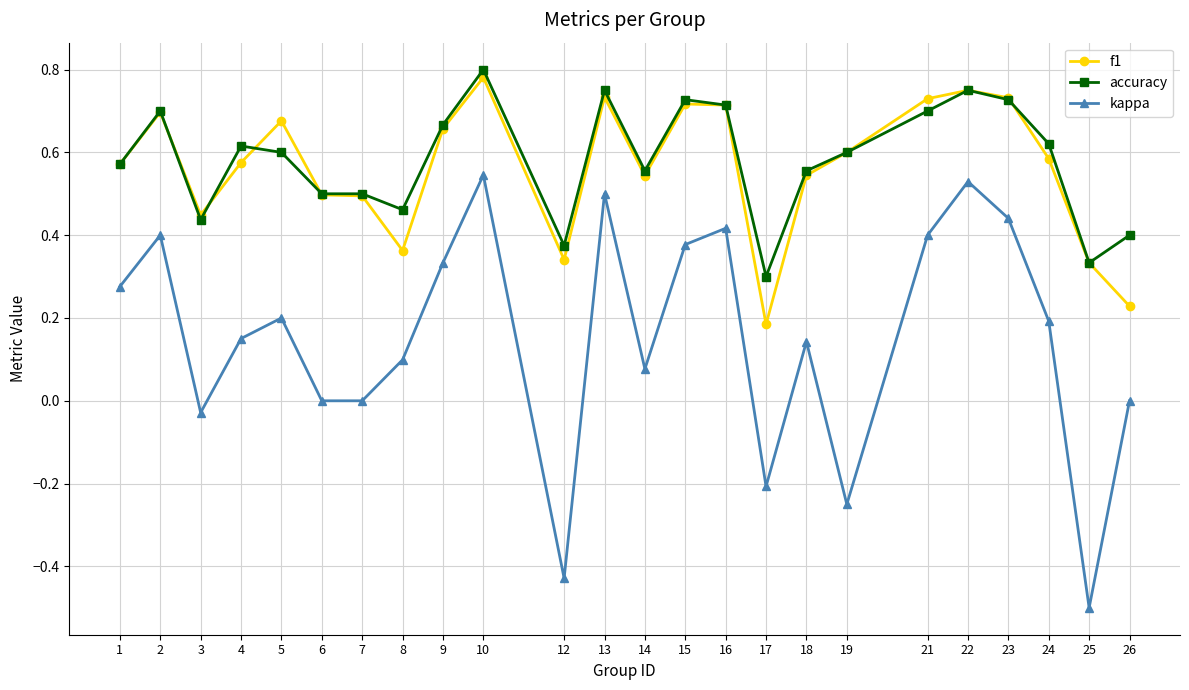

True or false: accuracy has a value of 0.7 at 2.

True